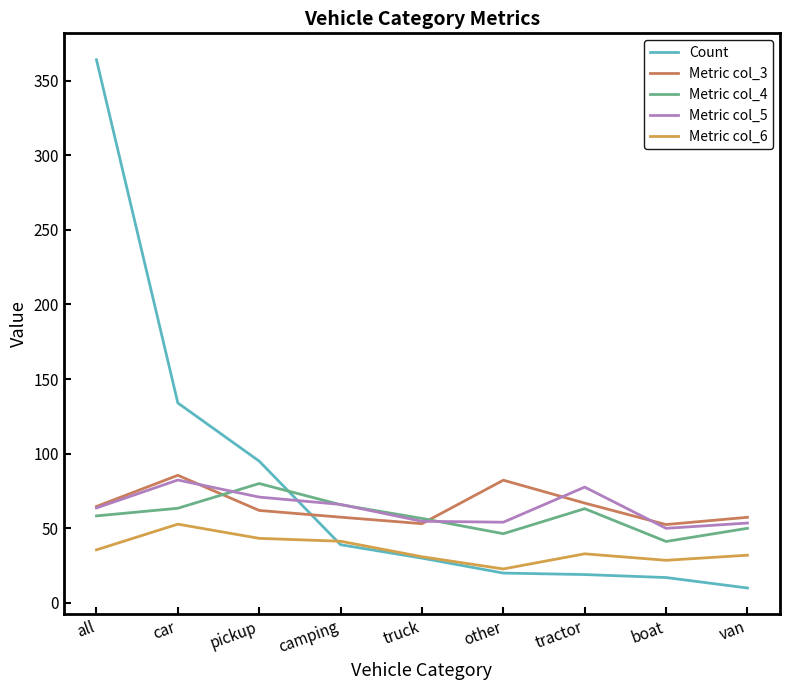

The Metric col_6 series shows 32.0 at van. True or false?

True